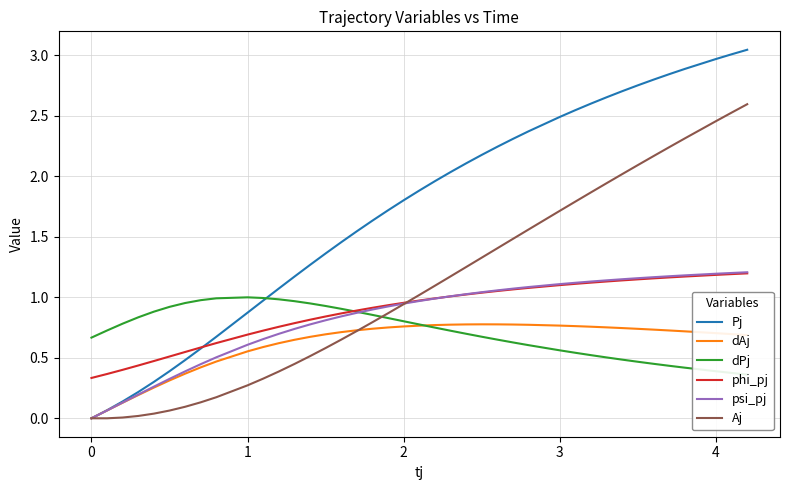

True or false: phi_pj and Aj cross at least once.

True